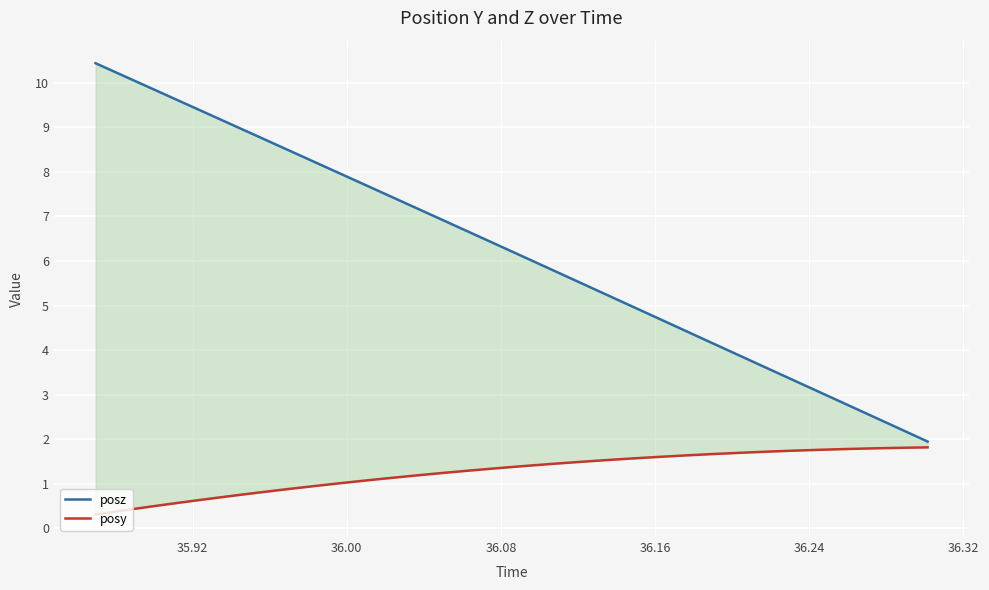

Reading left to right, list all the values displayed in this chart.

posz: 10.4	10.2	9.9	9.6	9.3	9.1	8.8	8.5	8.3	8.0	7.7	7.4	7.2	6.9	6.6	6.4	6.1	5.8	5.5	5.3	5.0	4.7	4.4	4.2	3.9	3.6	3.3	3.1	2.8	2.5	2.2	1.9
posy: 0.3	0.4	0.5	0.6	0.6	0.7	0.8	0.9	0.9	1.0	1.1	1.1	1.2	1.2	1.3	1.4	1.4	1.4	1.5	1.5	1.6	1.6	1.6	1.7	1.7	1.7	1.7	1.8	1.8	1.8	1.8	1.8